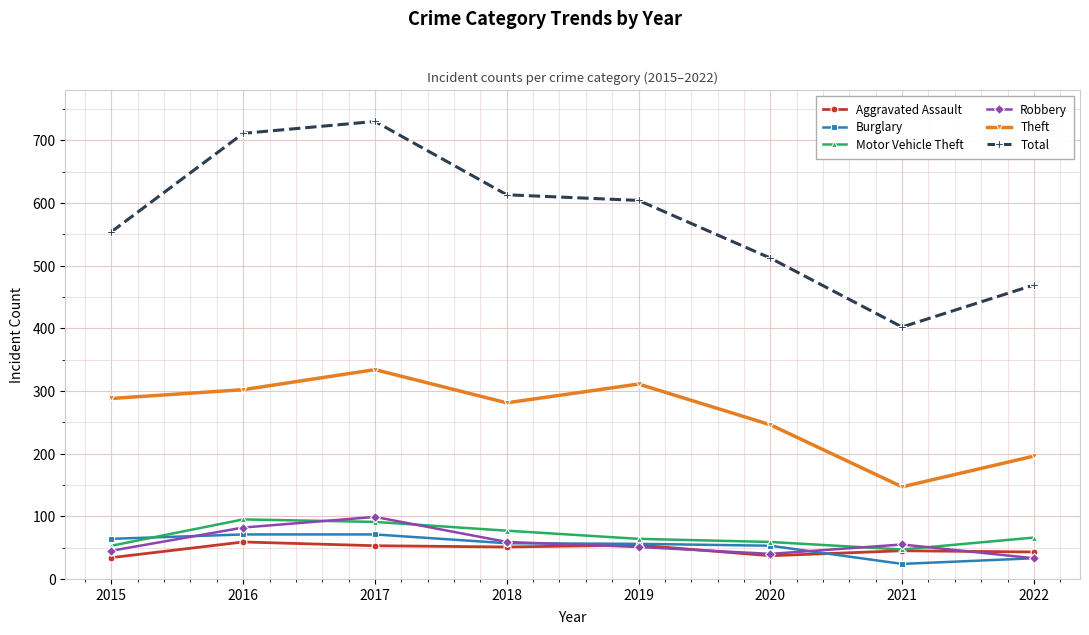

What are all the series names shown in the legend?

Aggravated Assault, Burglary, Motor Vehicle Theft, Robbery, Theft, Total